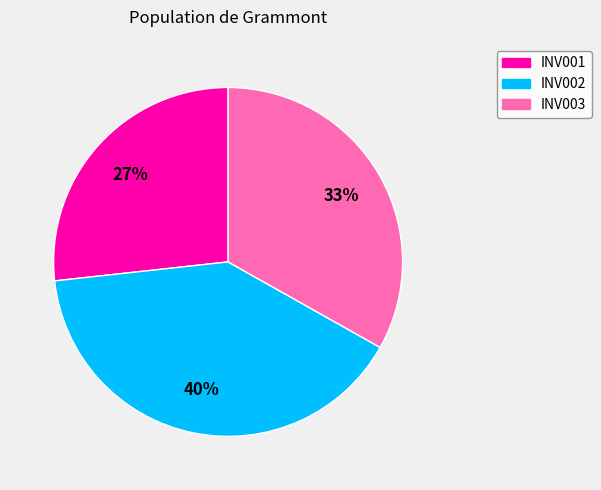

Which slice is the largest?

INV002